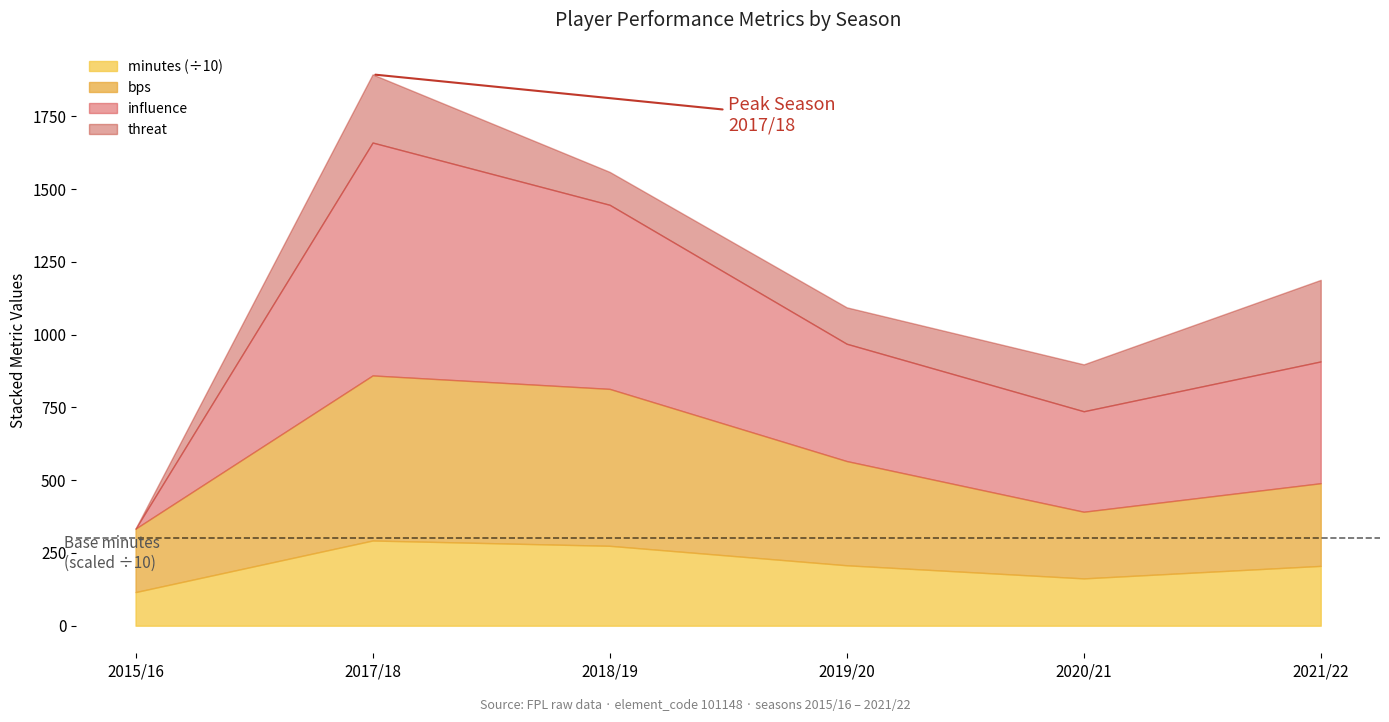

True or false: ict_index and threat cross at least once.

False